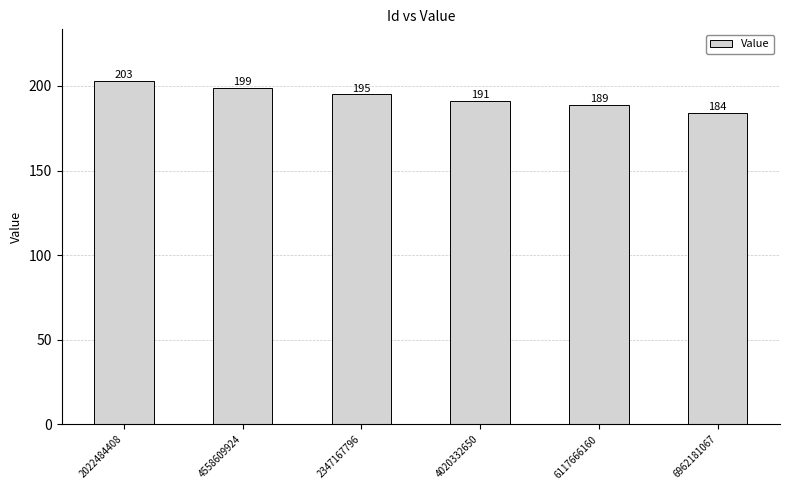

Between 6117666160 and 2347167796, which is larger?

2347167796